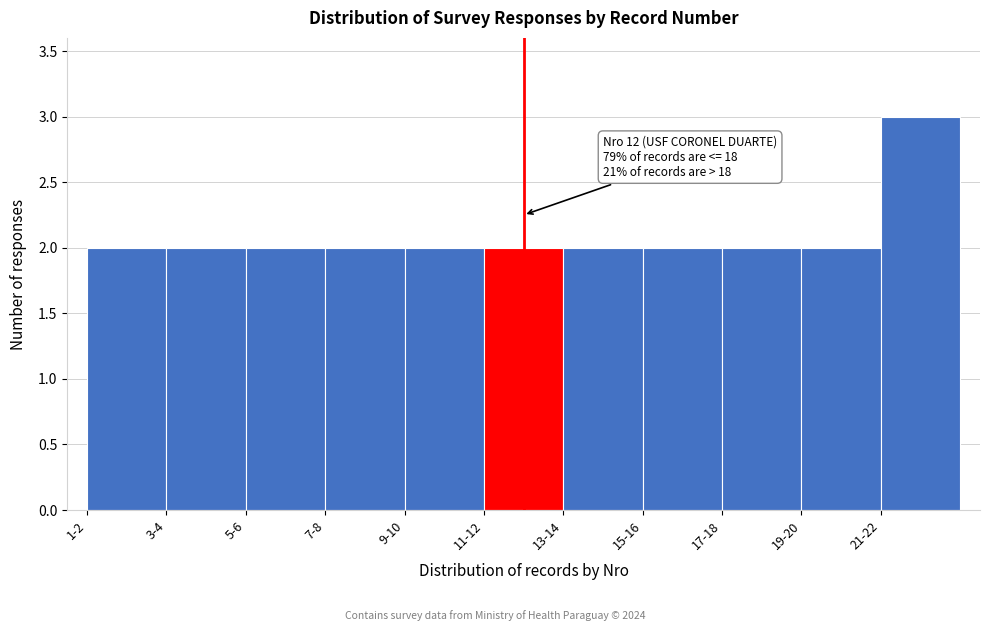

Reading right to left, transcribe all the data shown in this chart.

21-22=3	19-20=2	17-18=2	15-16=2	13-14=2	11-12=2	9-10=2	7-8=2	5-6=2	3-4=2	1-2=2